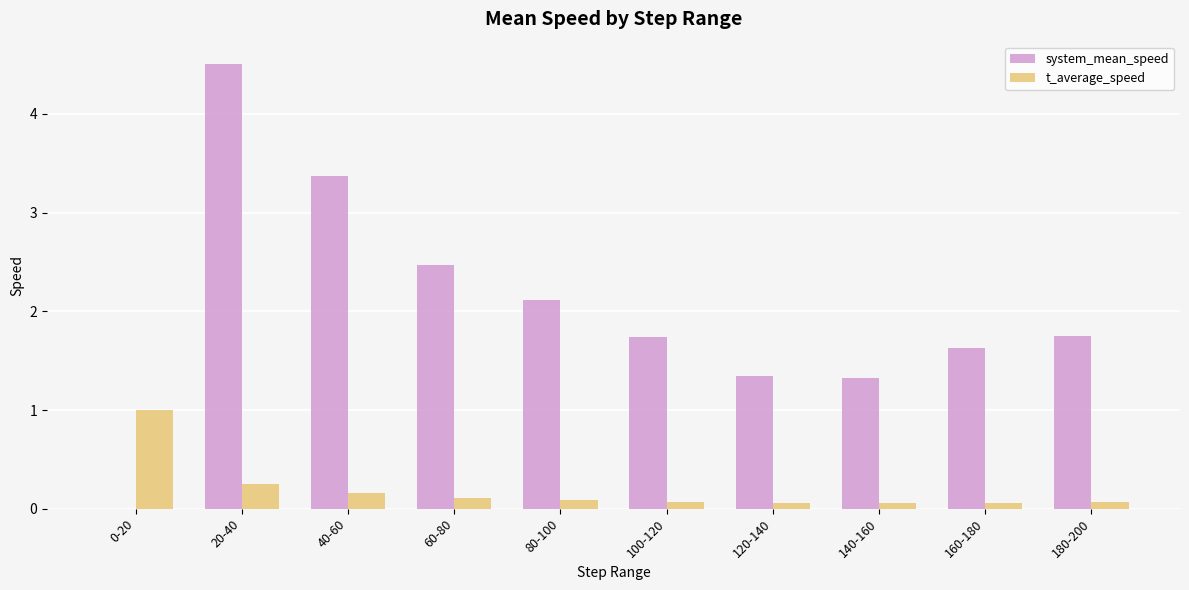

What is the total value across all series at 180-200?

1.8